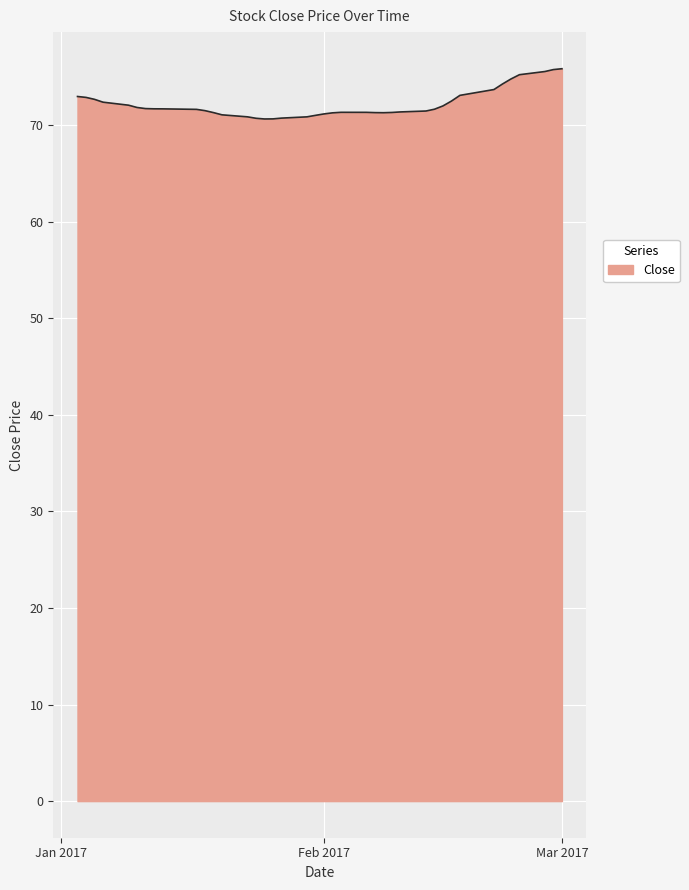

What is the difference between the maximum and minimum values?

5.2